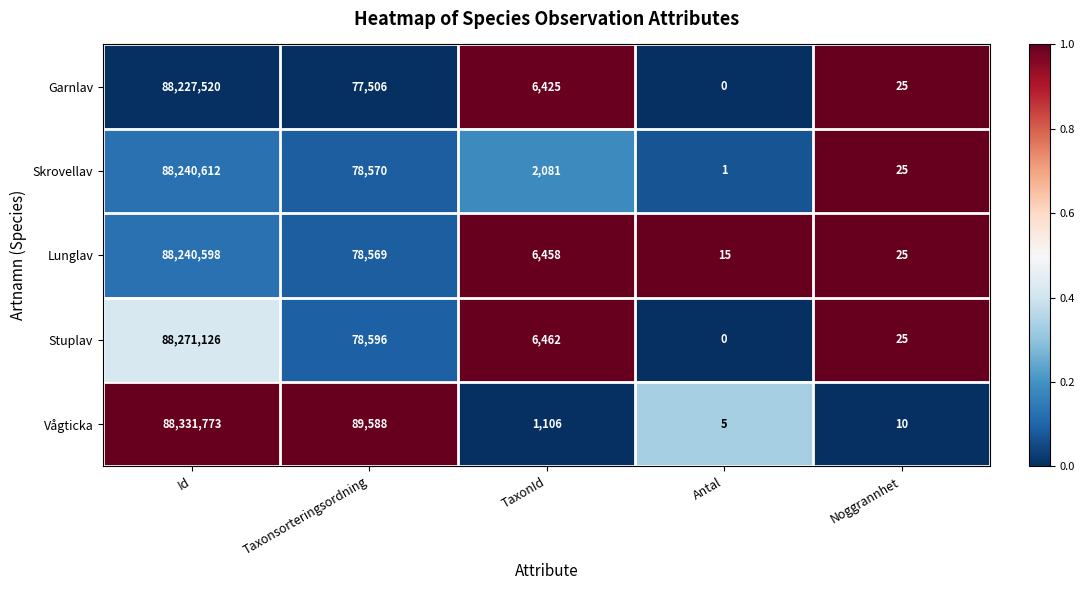

Between TaxonId and Noggrannhet, which series saw the biggest shift?

Stuplav